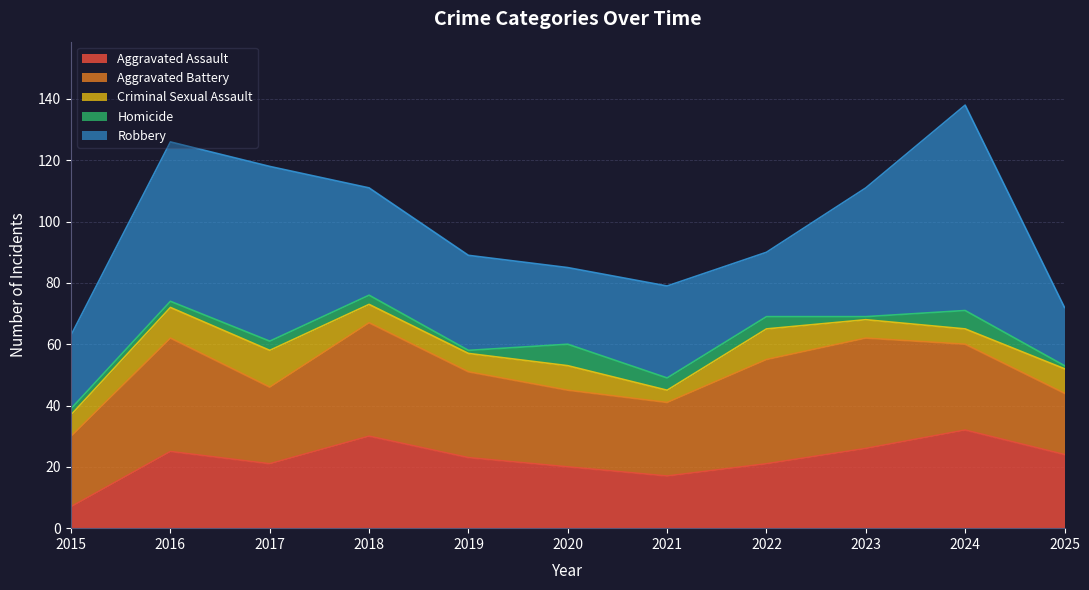

List the labels in order of Robbery value, smallest first.

2025, 2022, 2015, 2020, 2021, 2019, 2018, 2023, 2016, 2017, 2024